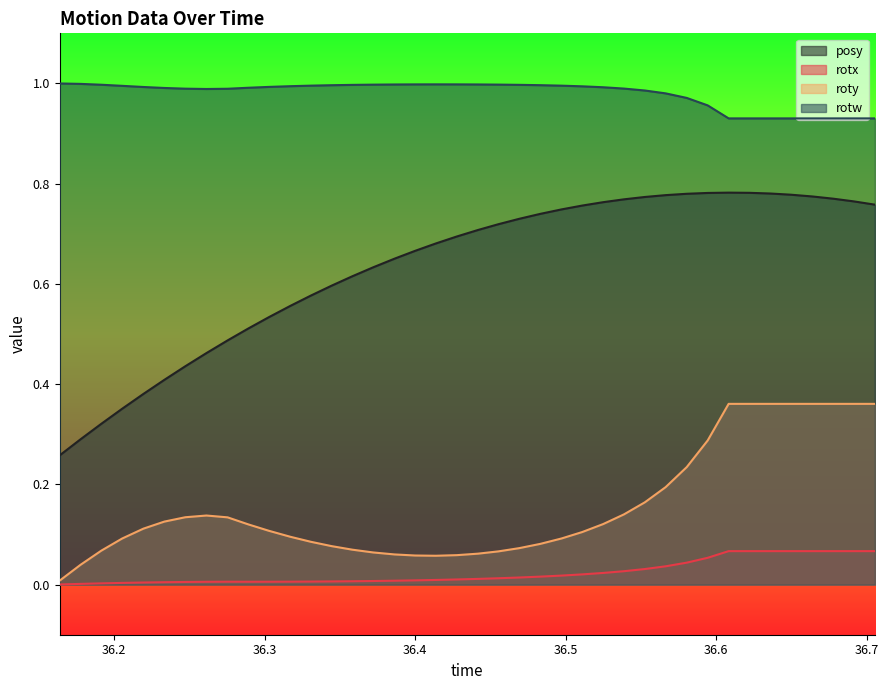

What is the average value of the roty series?

0.2